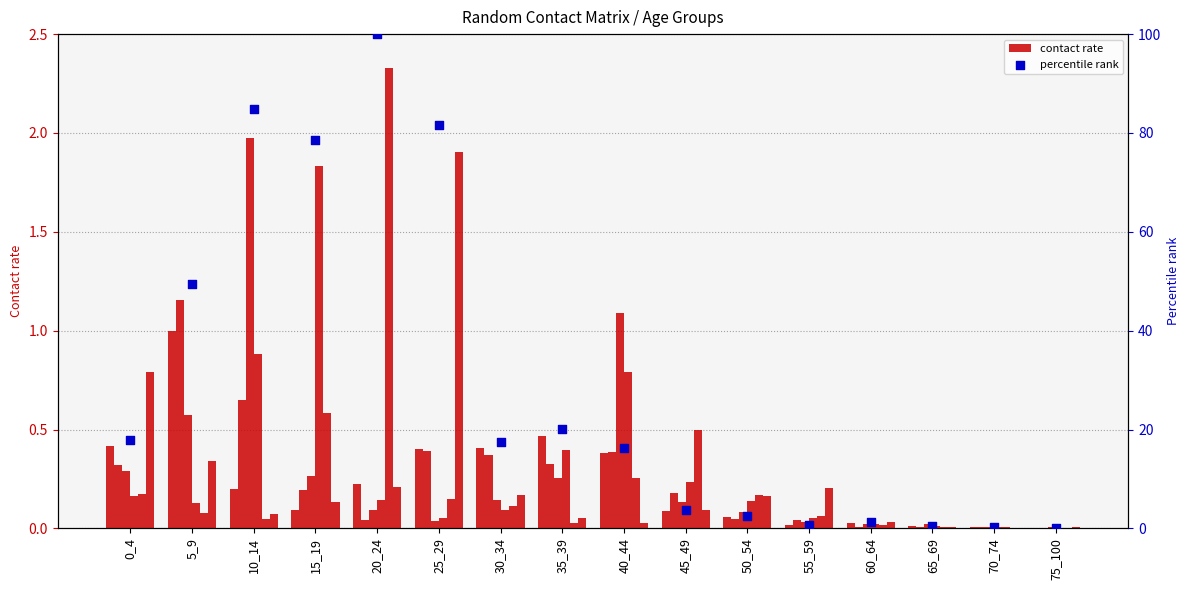

At which category is the sum across all series the highest?

10_14